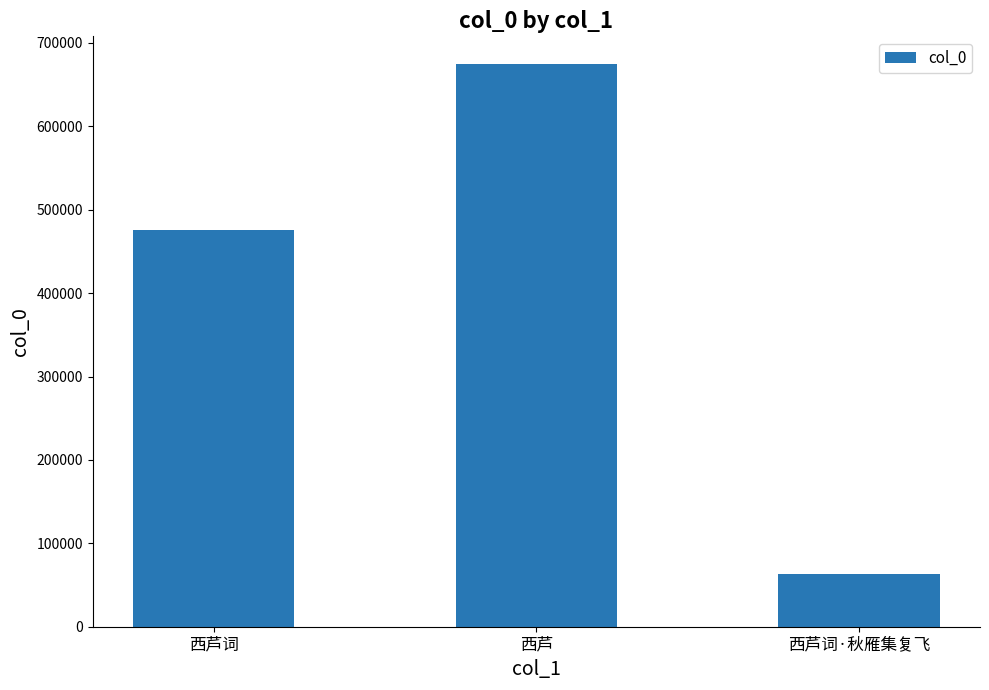

At which category does the chart reach its minimum across all series?

西芦词·秋雁集复飞